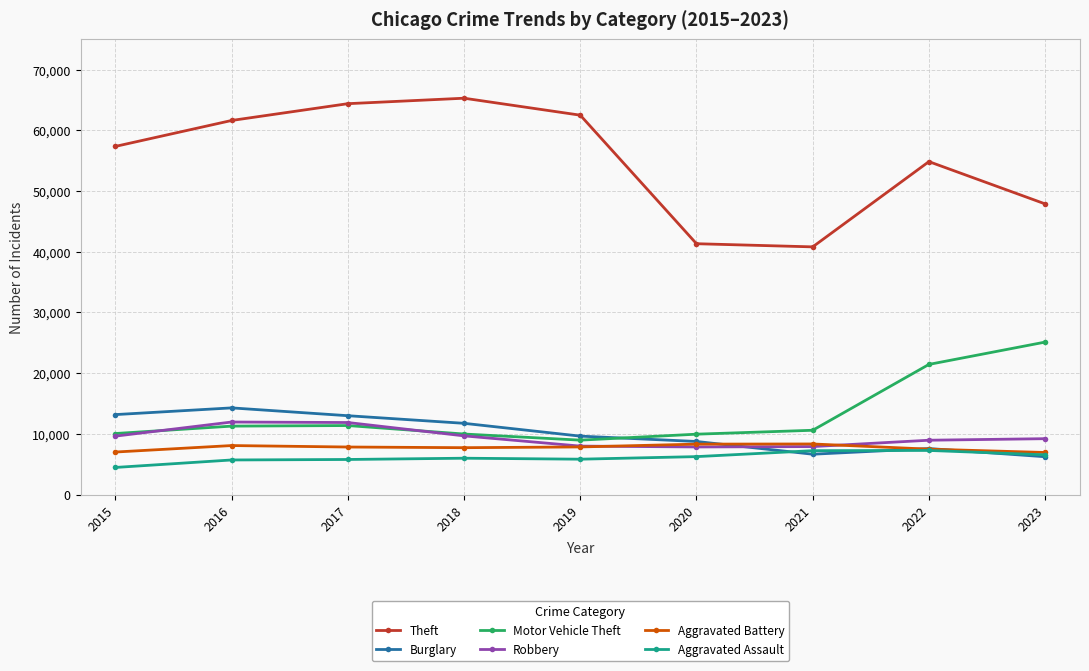

In Theft, how many points are lower than both neighbors (excluding endpoints)?

1